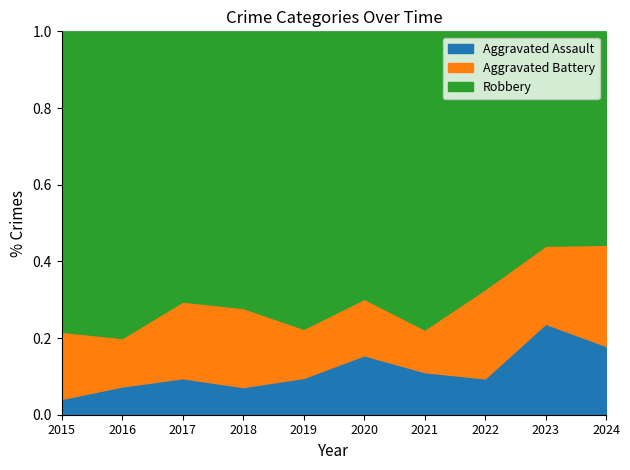

Reading left to right, transcribe all the data shown in this chart.

Aggravated Assault: 2015=4	2016=7	2017=10	2018=7	2019=12	2020=20	2021=10	2022=11	2023=28	2024=19
Aggravated Battery: 2015=17	2016=12	2017=21	2018=20	2019=16	2020=19	2021=10	2022=27	2023=24	2024=28
Robbery: 2015=76	2016=76	2017=74	2018=70	2019=97	2020=90	2021=70	2022=78	2023=66	2024=59